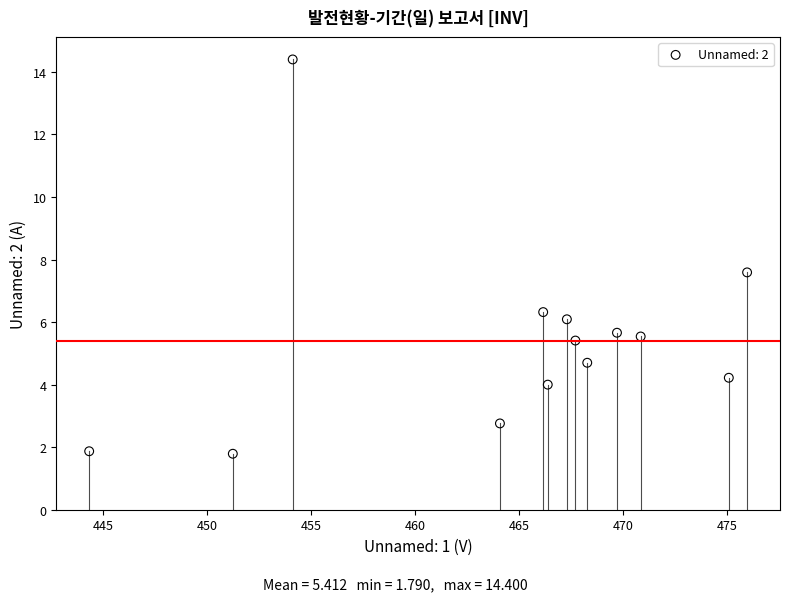

What is the range of Y values (max minus min)?

12.6